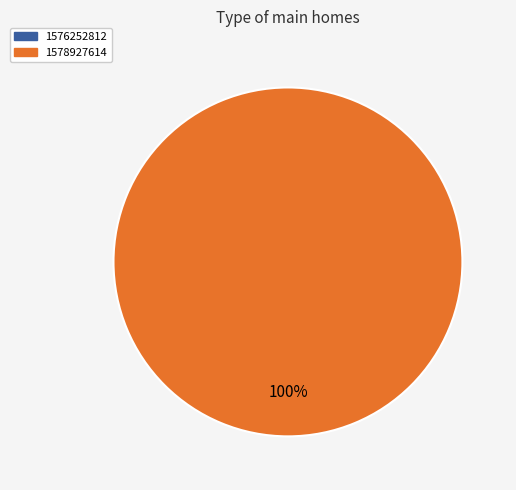

Does 1578927614 represent more than half of the total?

Yes